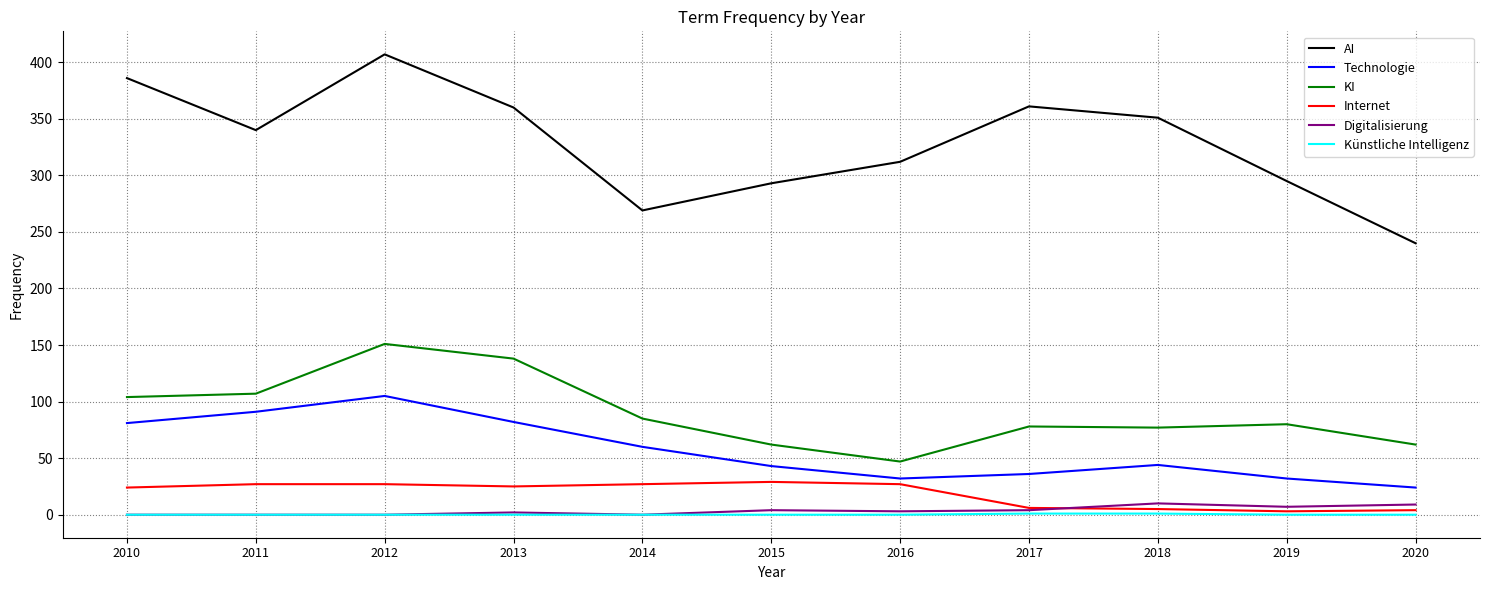

Is it true that Internet equals 3 at 2019?

True